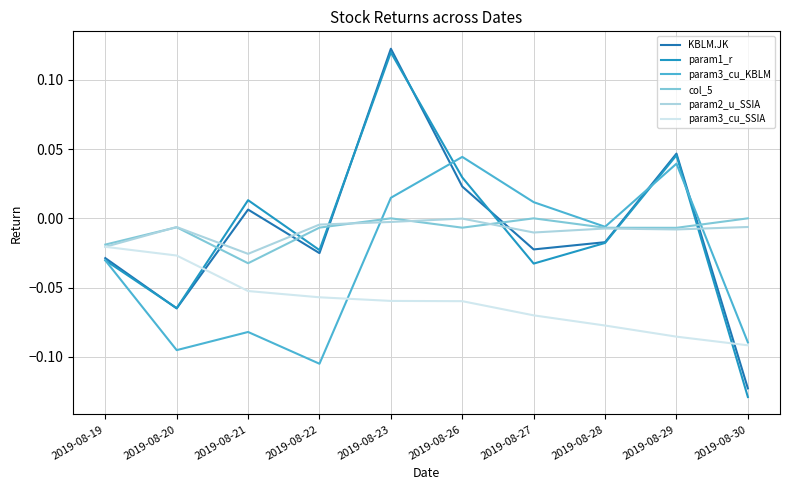

True or false: param2_u_SSIA has a value of -0.0 at 2019-08-22.

True